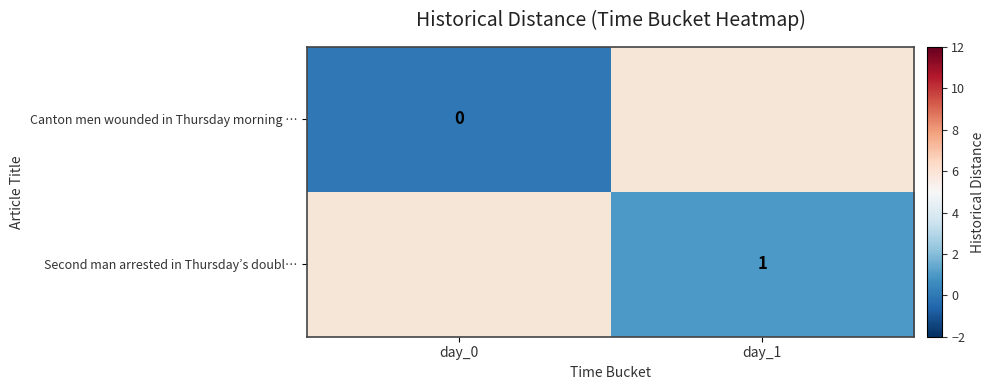

Which label corresponds to the largest value in the chart?

day_1